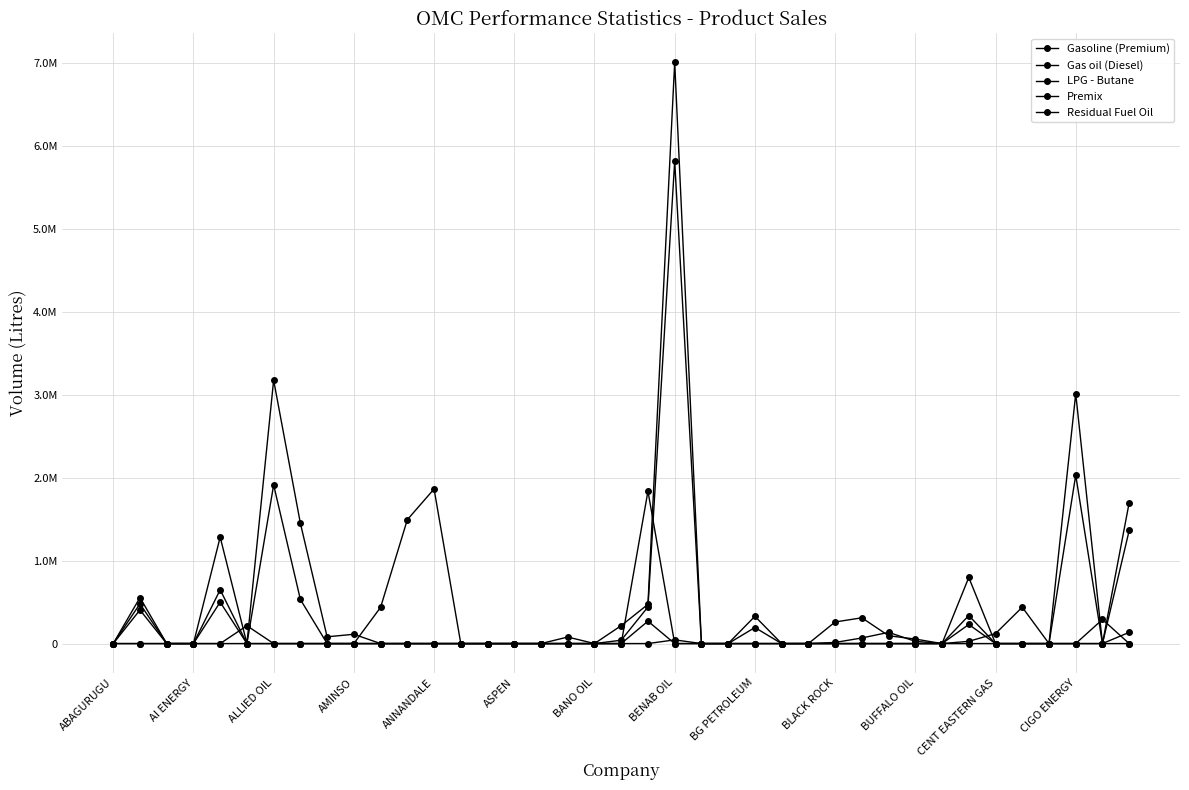

Does the chart have visible grid lines?

Yes